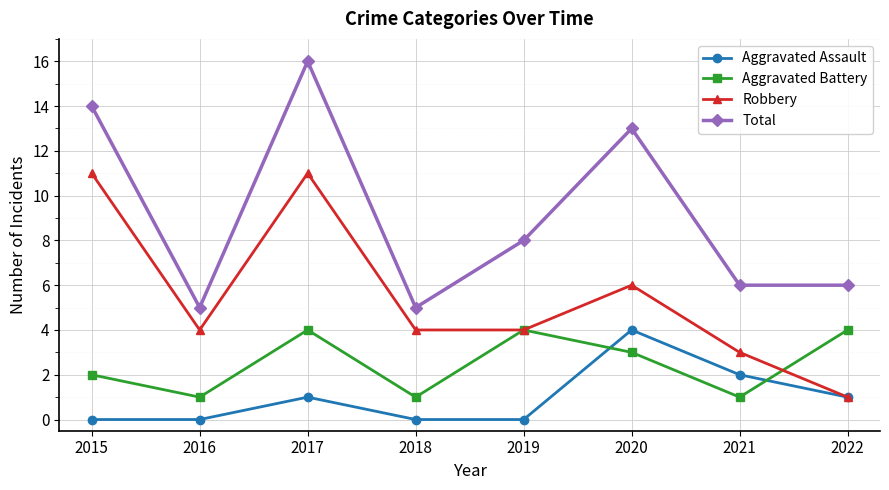

What is the difference between the second highest and minimum values in the Aggravated Assault series?

2